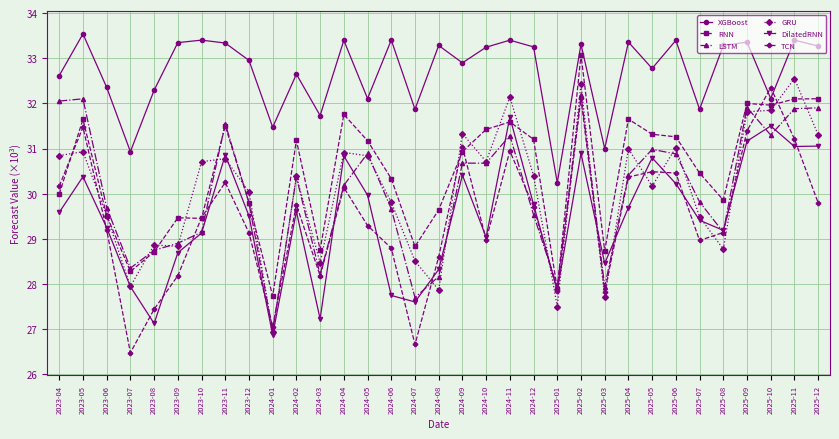

How many lines are shown in the chart?

6